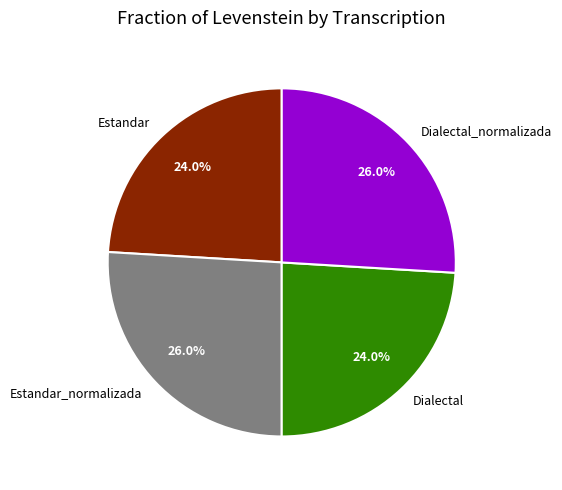

Approximately how many times larger is the value at Dialectal compared to Estandar_normalizada?

0.9